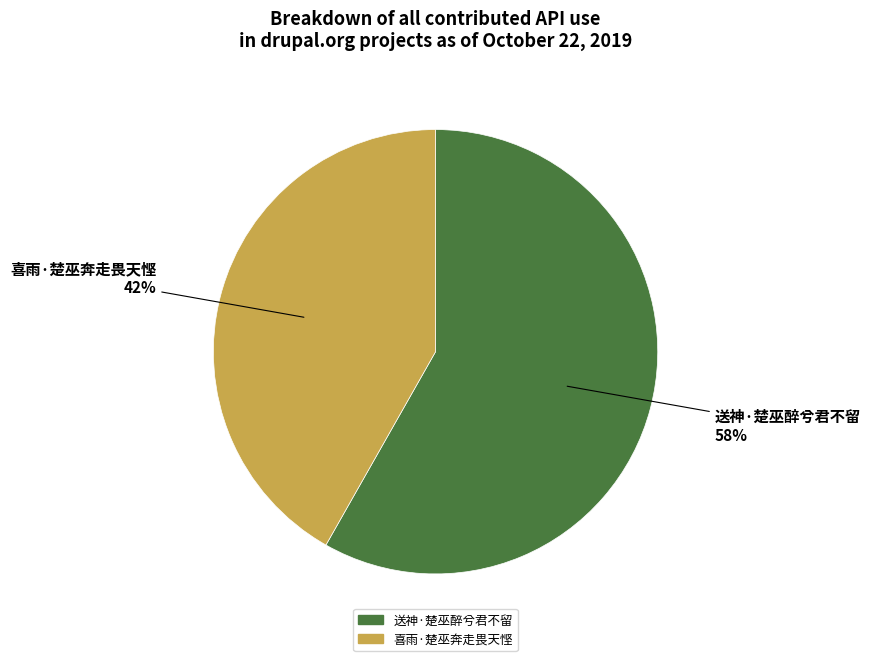

What is the ratio of the value at 送神·楚巫醉兮君不留 to the value at 喜雨·楚巫奔走畏天悭?

1.4